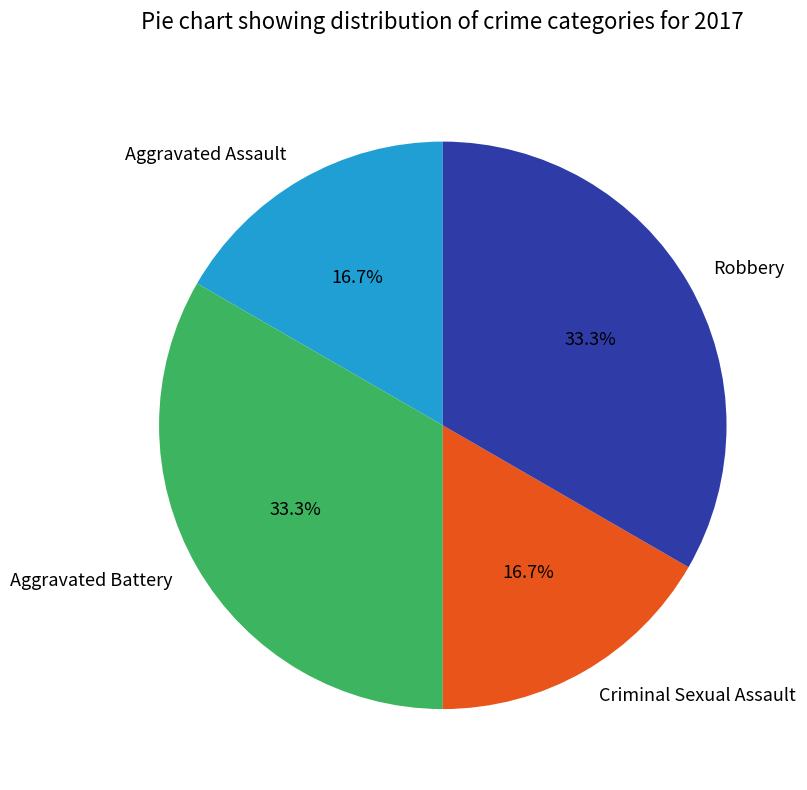

To the nearest percent, what portion does Robbery represent?

33%